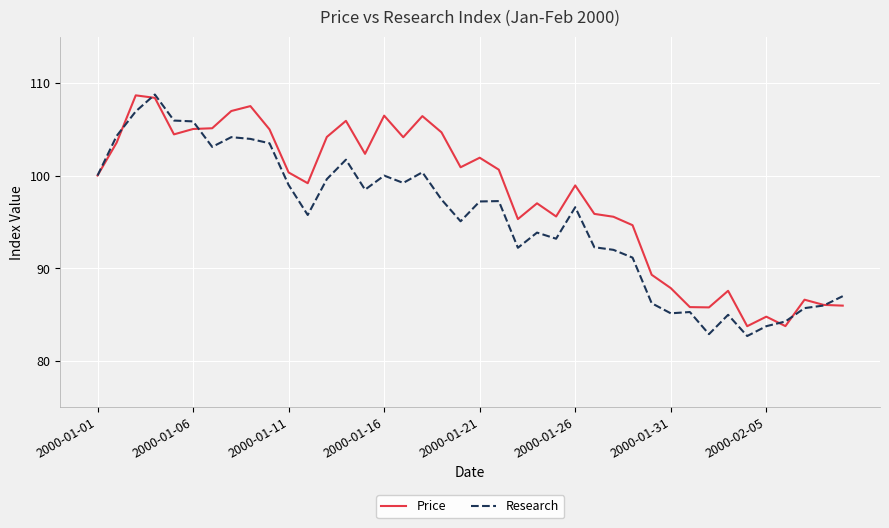

Which series has the largest total across all categories?

Price